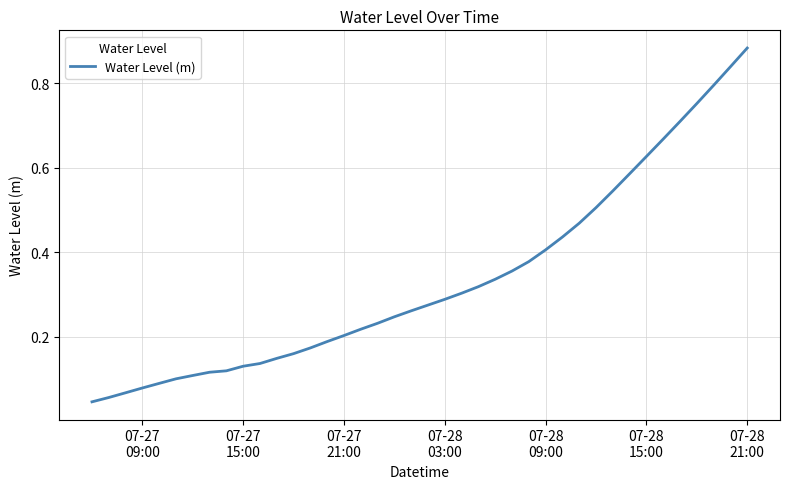

What is the difference between the maximum and minimum values?

0.8